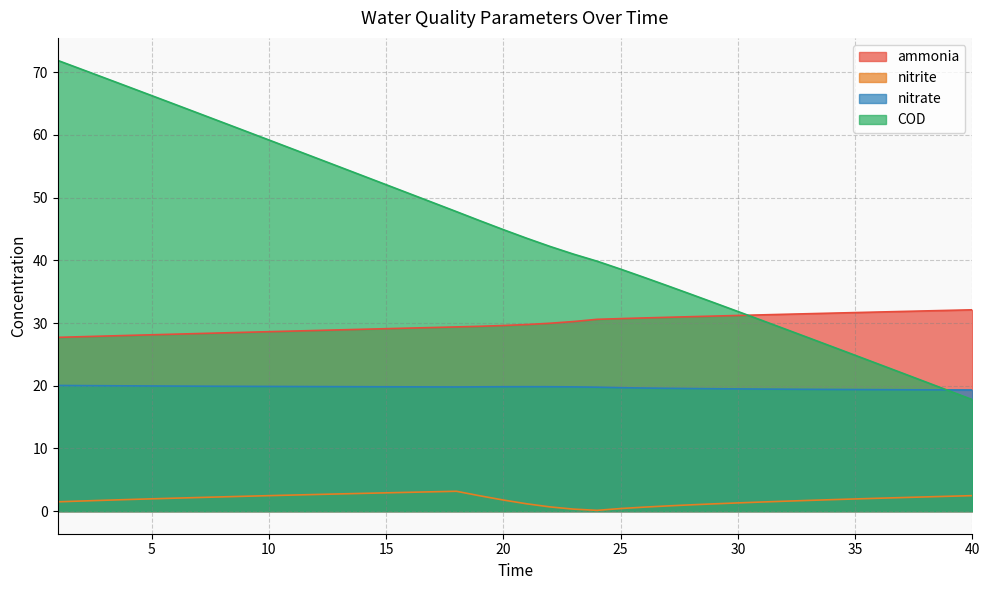

Is the value of COD at 22 greater than the value of nitrate at 18?

Yes